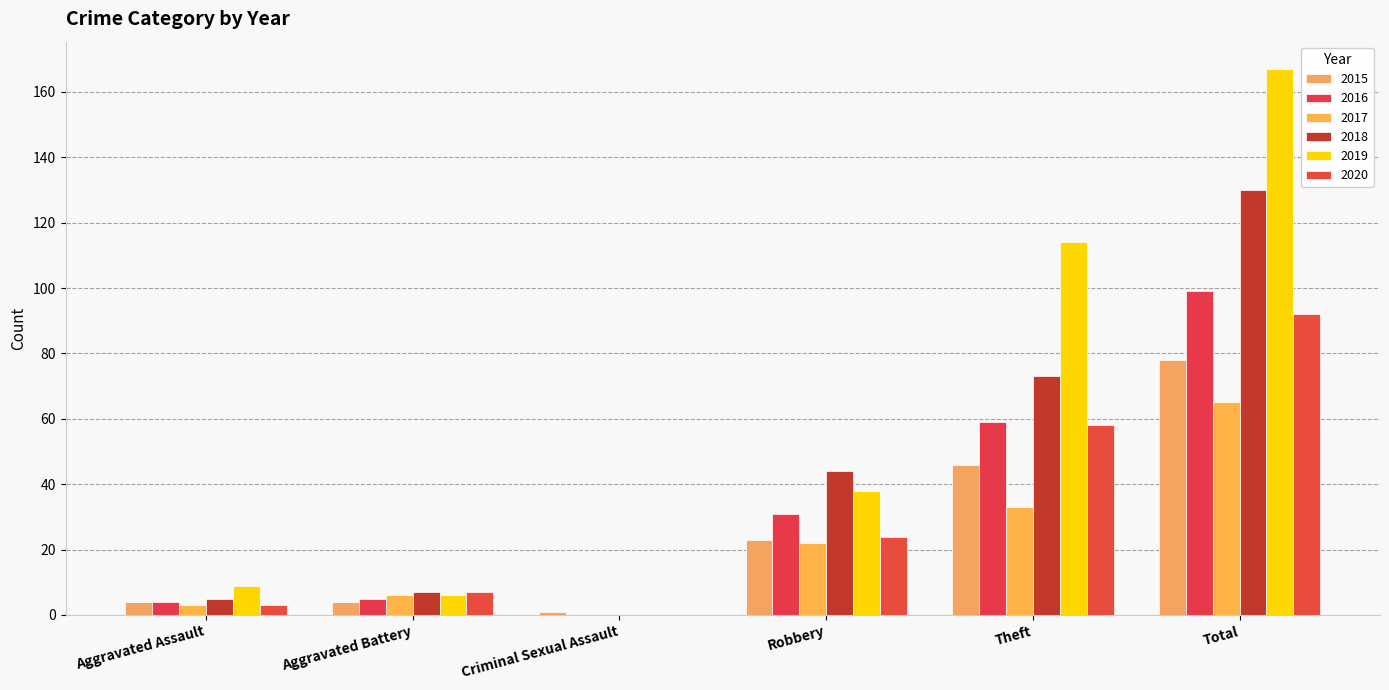

Where does the 2020 series first go above 24?

Theft